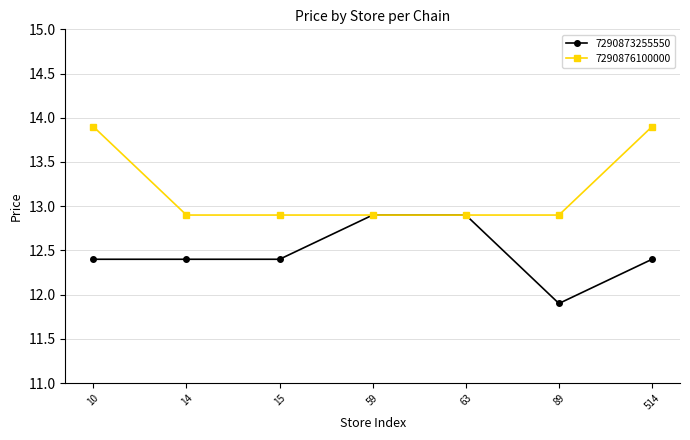

Where is 7290873255550 nearest to the value 12?

89